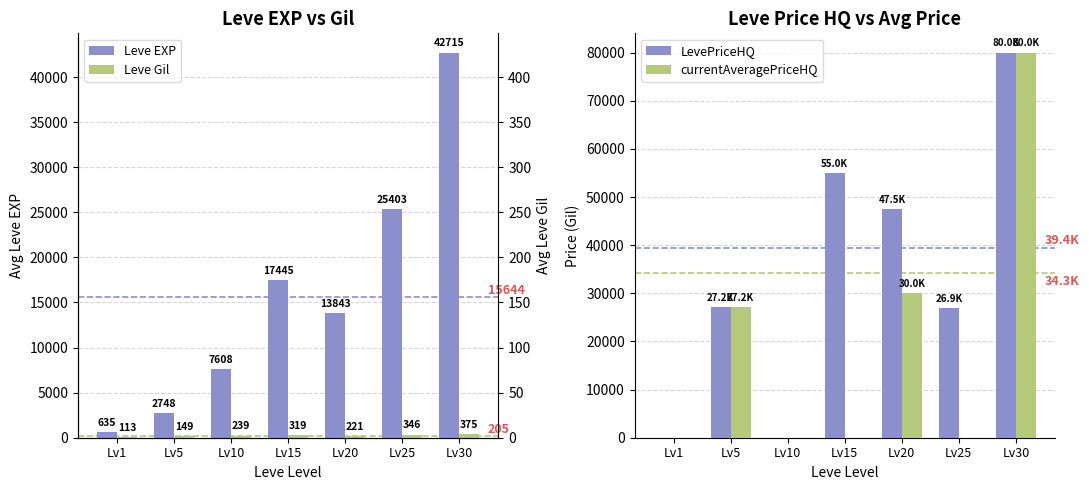

How many data points in Leve EXP are above 13843?

3